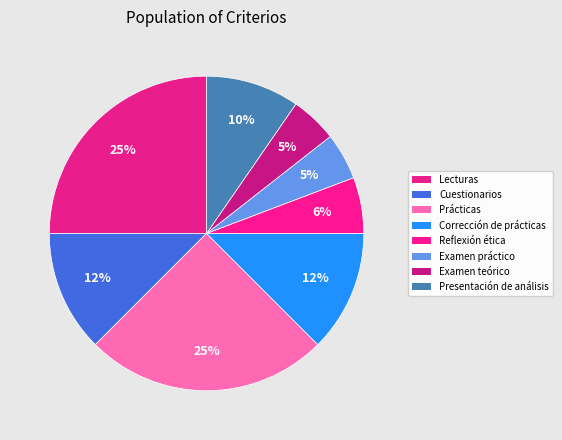

Count the number of slices in the pie.

8